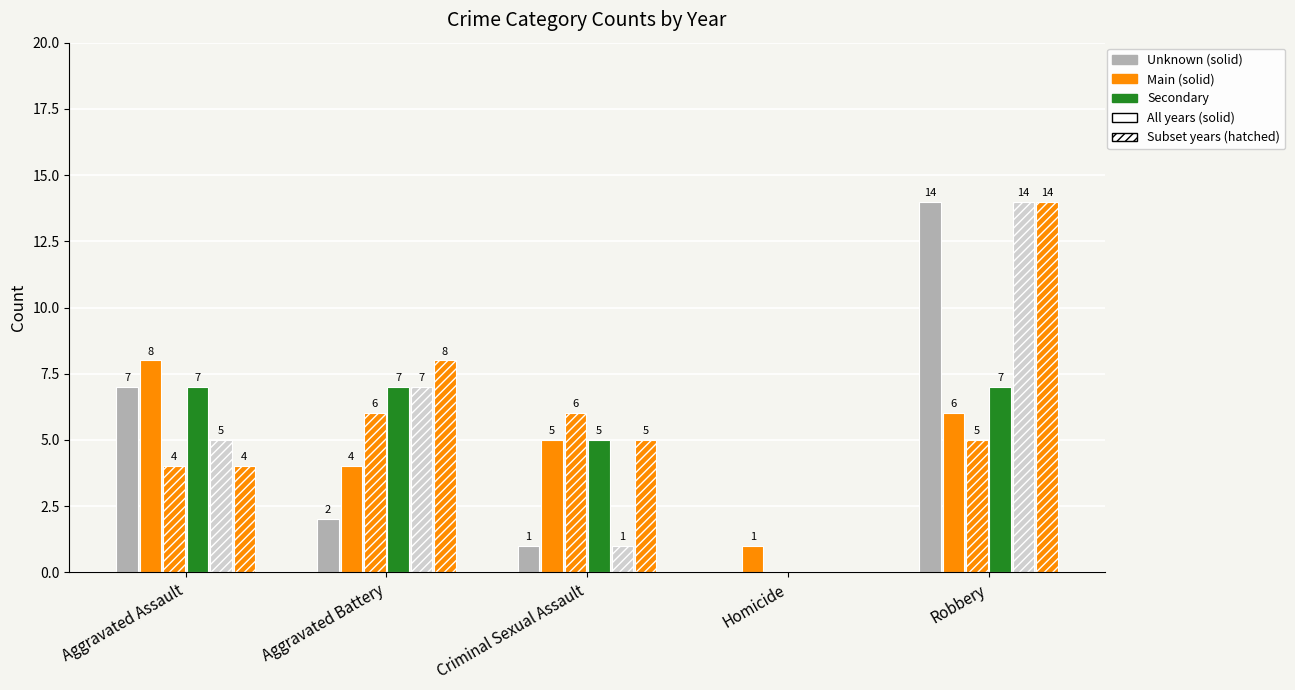

Does the chart contain stacked bars?

No